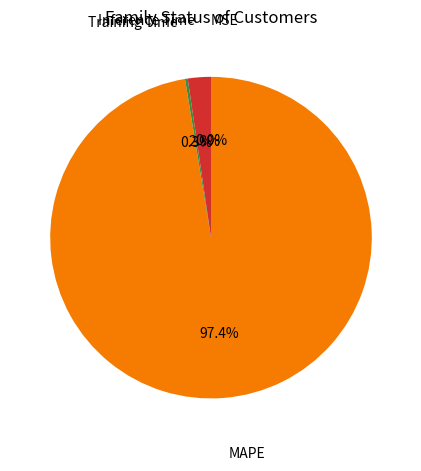

Does any single category account for the majority?

Yes